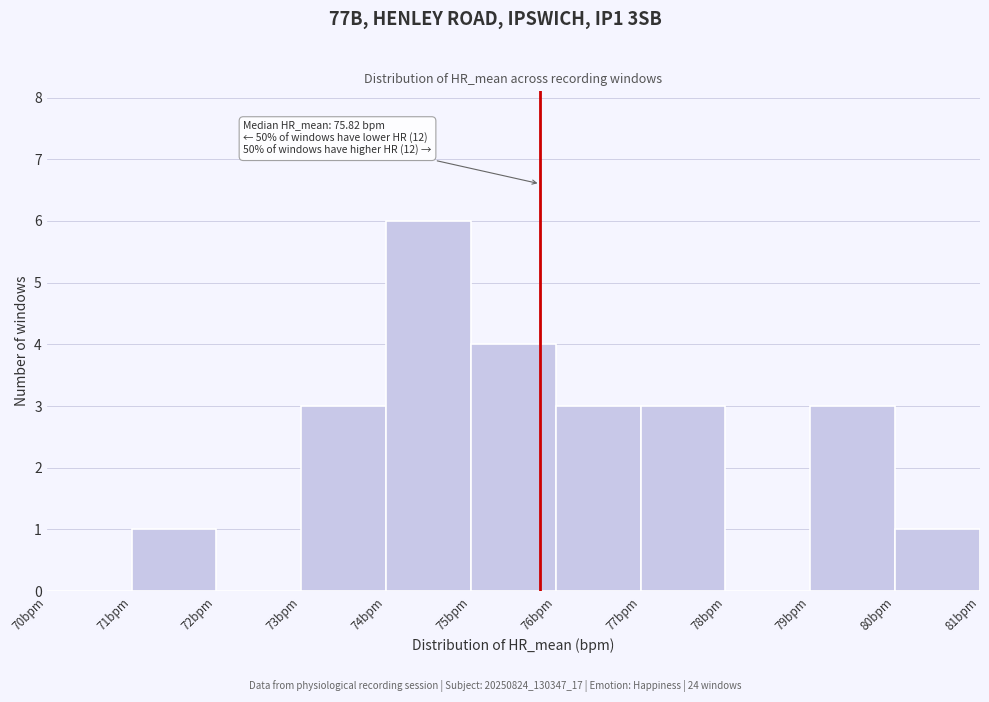

Which range on the x-axis has the tallest bar?

74 to 75